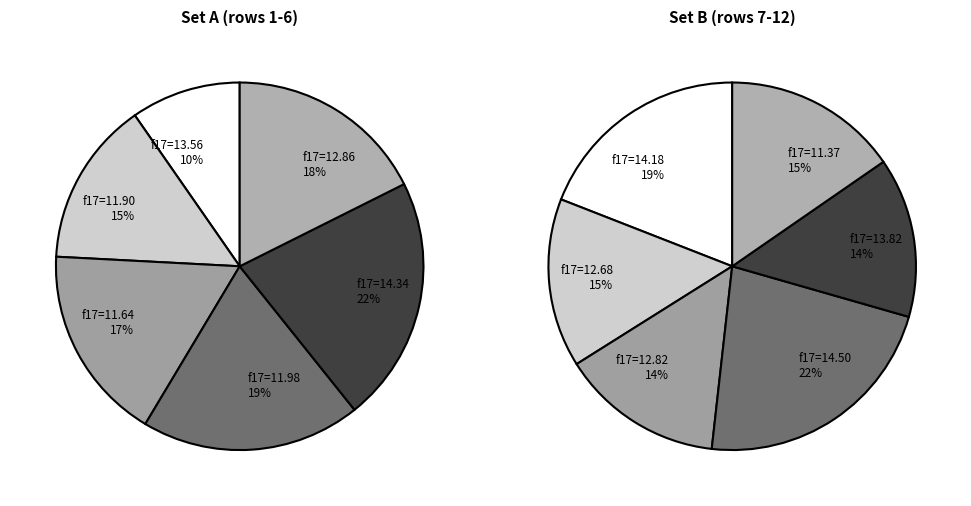

To the nearest percent, what percentage of the pie is 3?

10%